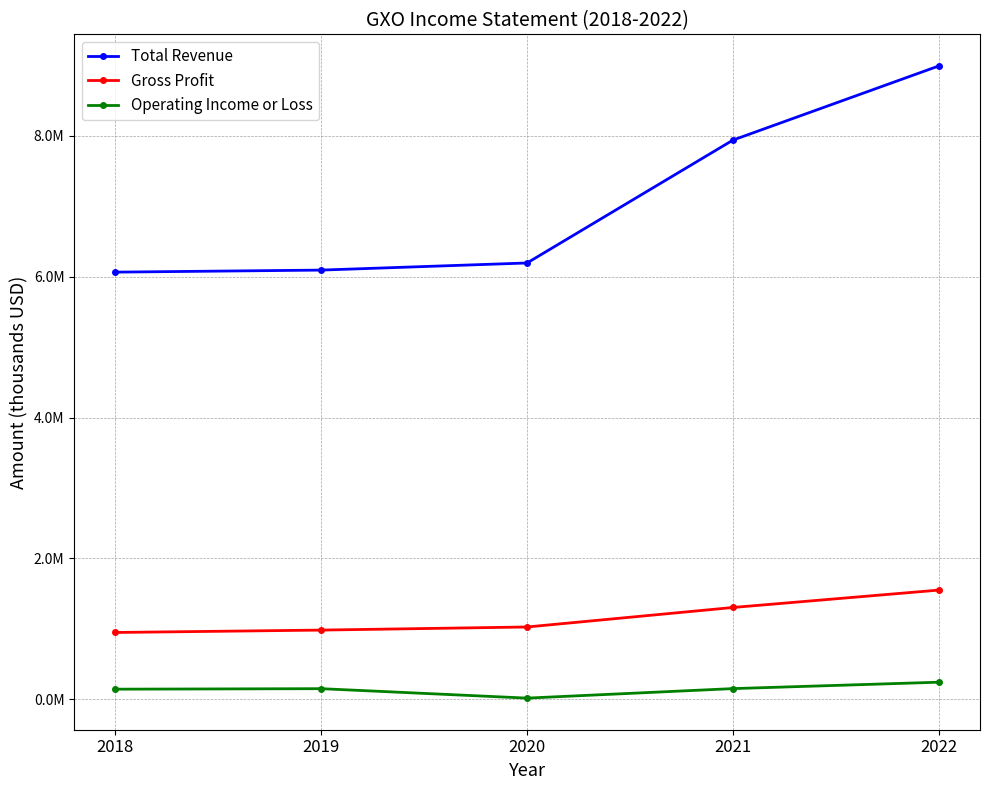

What is the greatest value displayed?

8993000